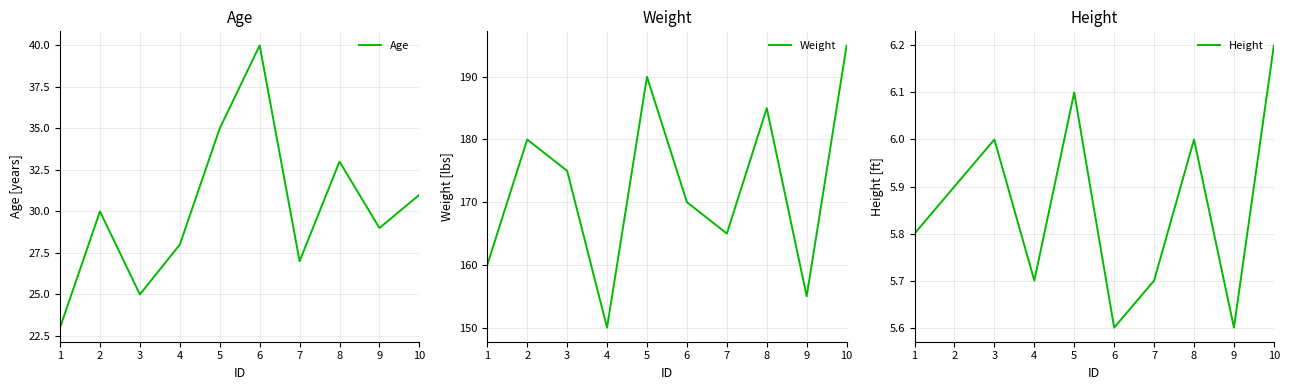

Reading left to right, transcribe all the data shown in this chart.

Age: 1=23.0	2=30.0	3=25.0	4=28.0	5=35.0	6=40.0	7=27.0	8=33.0	9=29.0	10=31.0
Weight: 1=160.0	2=180.0	3=175.0	4=150.0	5=190.0	6=170.0	7=165.0	8=185.0	9=155.0	10=195.0
Height: 1=5.8	2=5.9	3=6.0	4=5.7	5=6.1	6=5.6	7=5.7	8=6.0	9=5.6	10=6.2